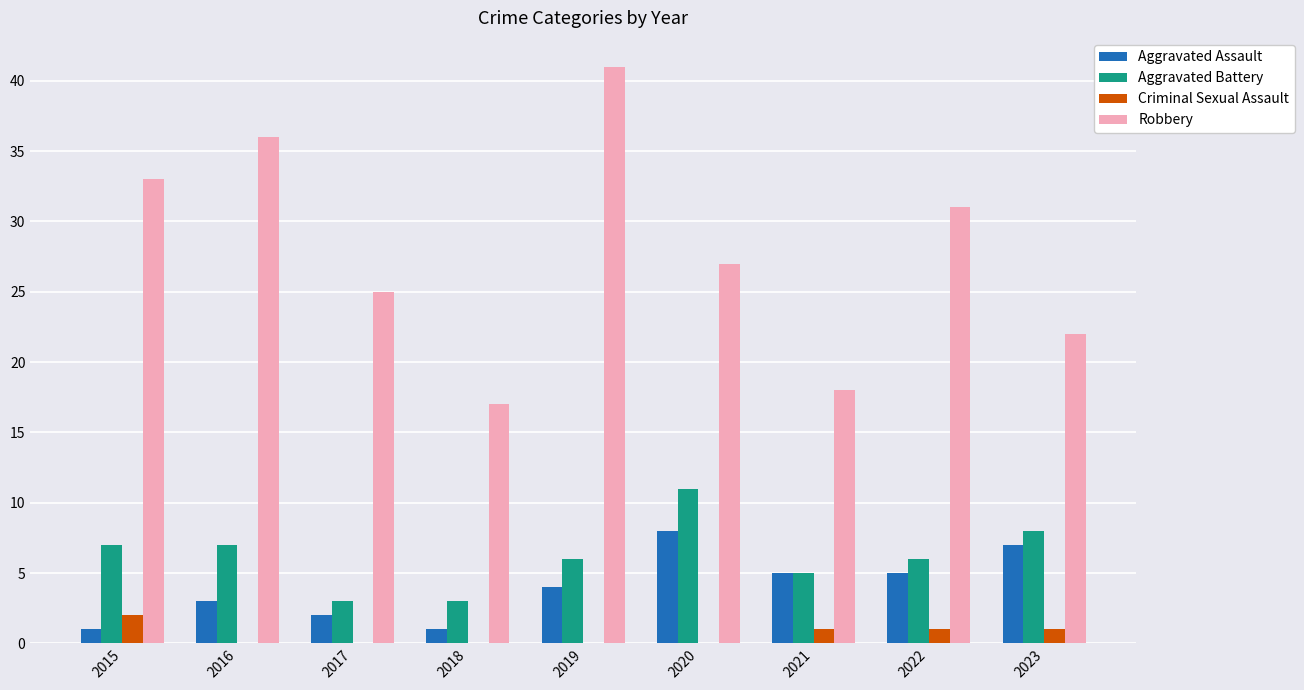

Which series changed the most between 2017 and 2021?

Robbery